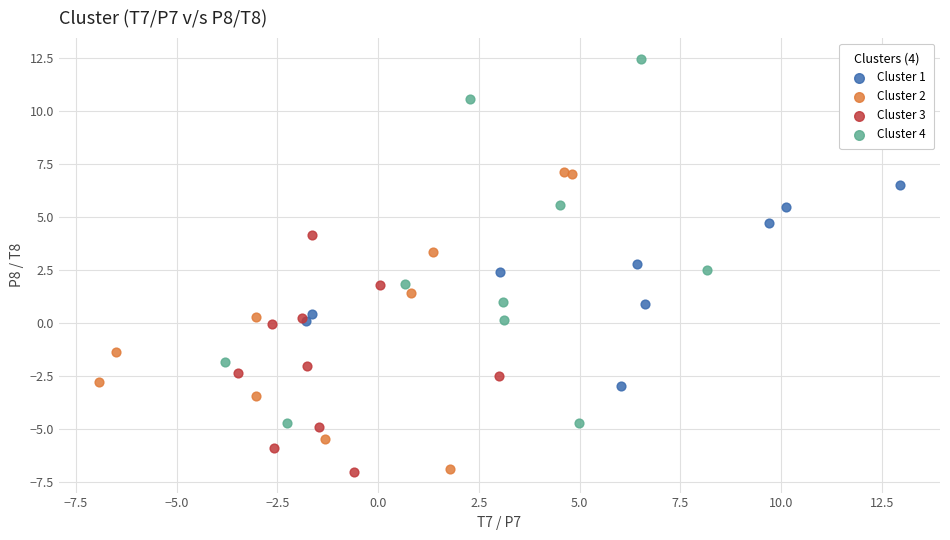

Which series has the widest spread of Y values?

Cluster 4